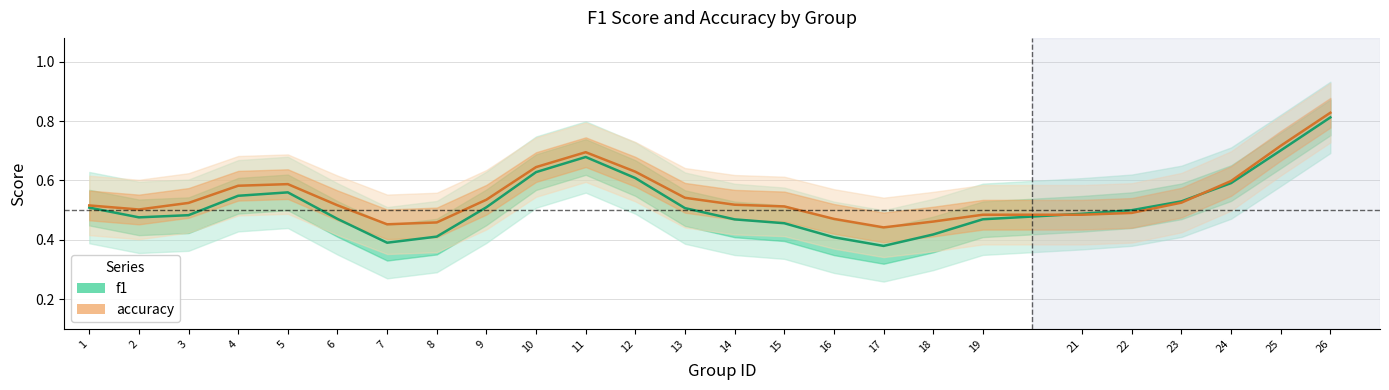

Is it true that accuracy equals 0.3 at 26?

False